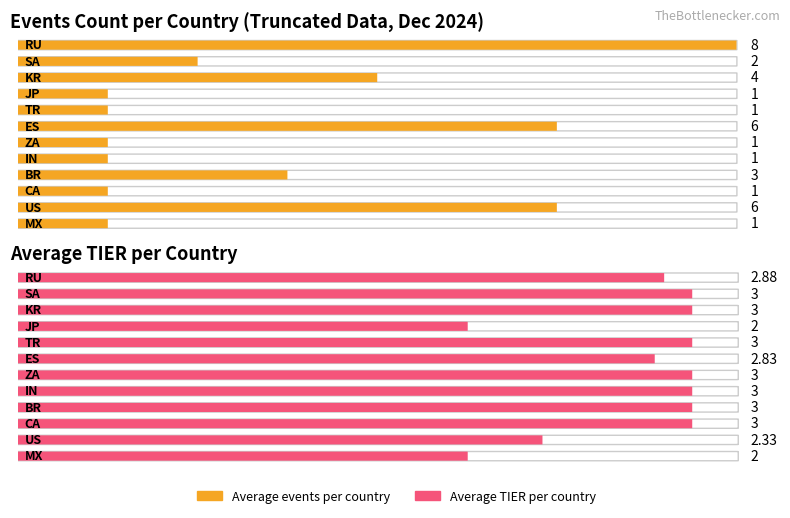

Reading left to right, what are all the values shown in this chart?

Average events per country: RU=8.0	SA=2.0	KR=4.0	JP=1.0	TR=1.0	ES=6.0	ZA=1.0	IN=1.0	BR=3.0	CA=1.0	US=6.0	MX=1.0
Average TIER per country: RU=2.9	SA=3.0	KR=3.0	JP=2.0	TR=3.0	ES=2.8	ZA=3.0	IN=3.0	BR=3.0	CA=3.0	US=2.3	MX=2.0